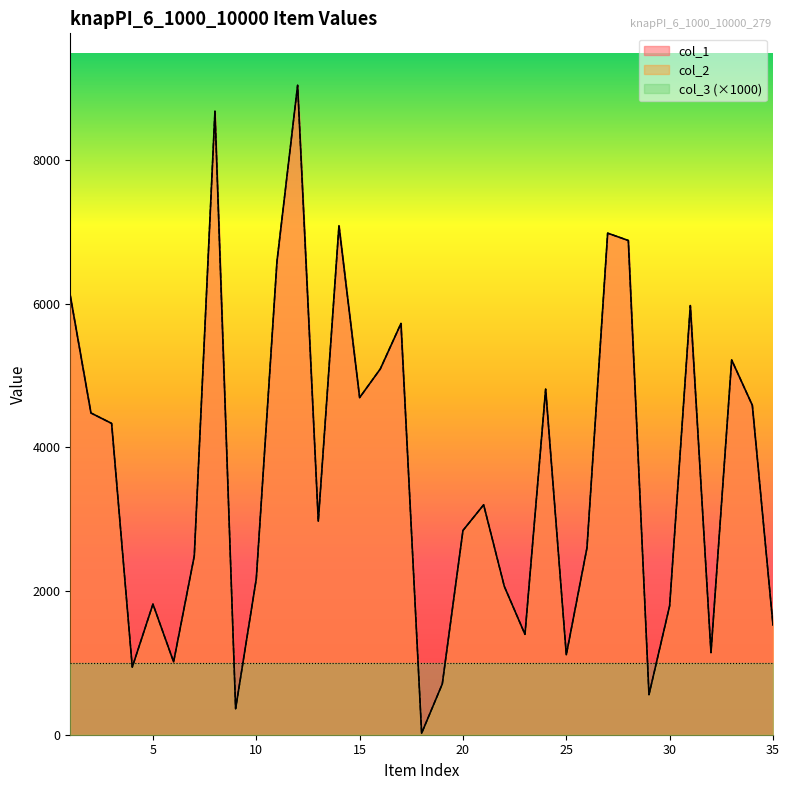

What is the smallest value displayed?

21